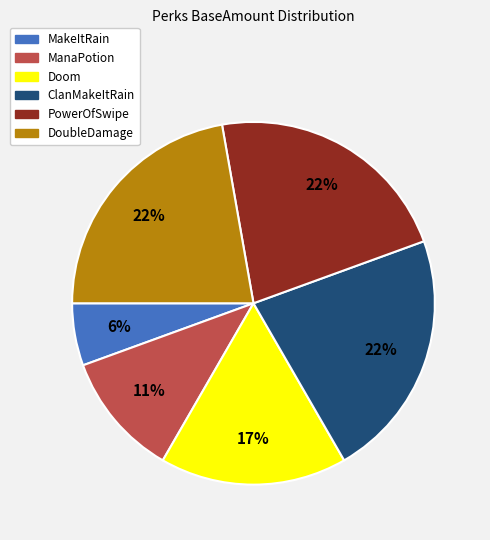

What is the smallest slice in the pie chart?

MakeItRain